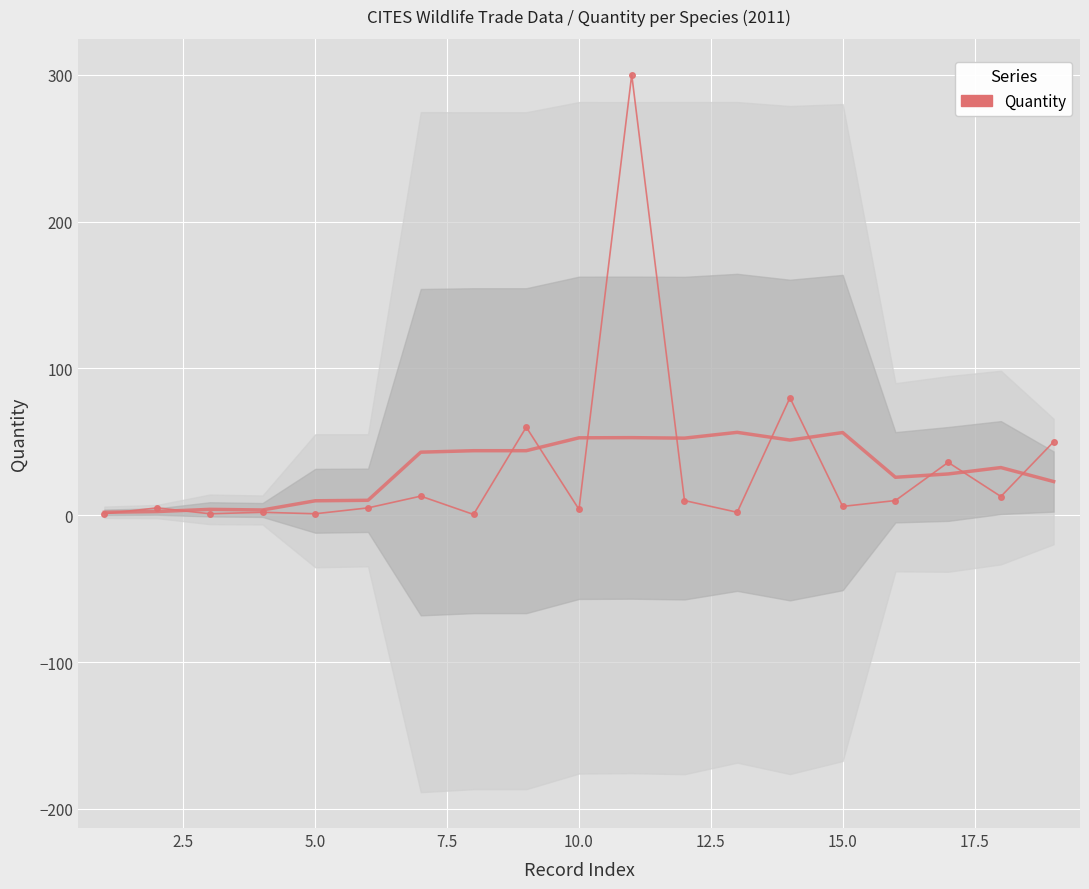

What is the value of the 9th point from the left?

60.0